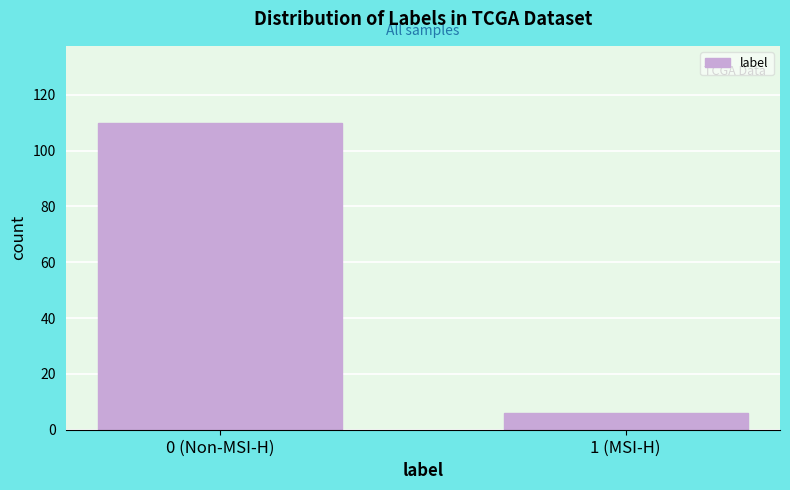

Reading right to left, extract all data points from this chart.

6	110